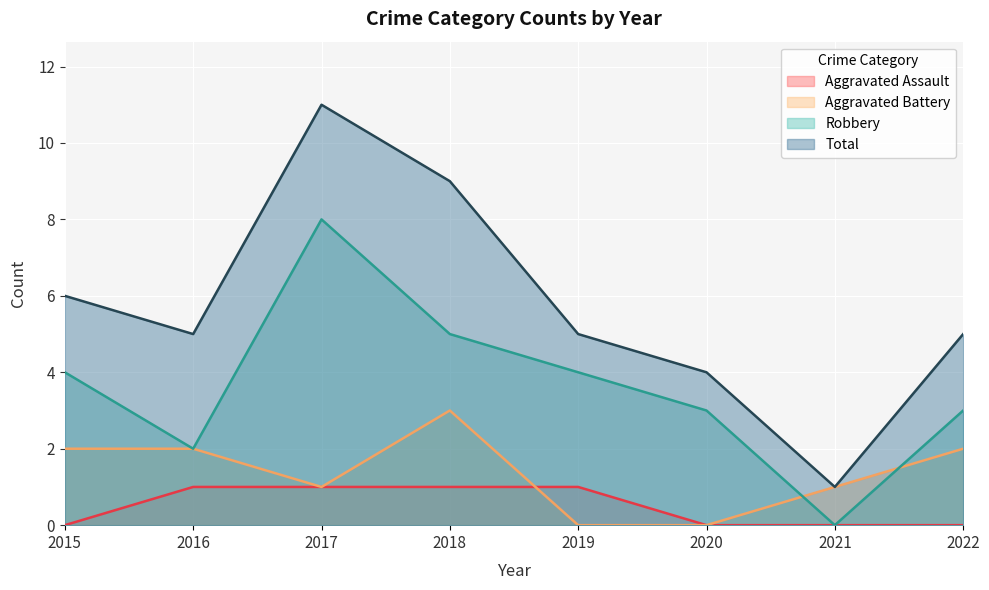

List the series in order of their peak value, lowest first.

Aggravated Assault, Aggravated Battery, Robbery, Total